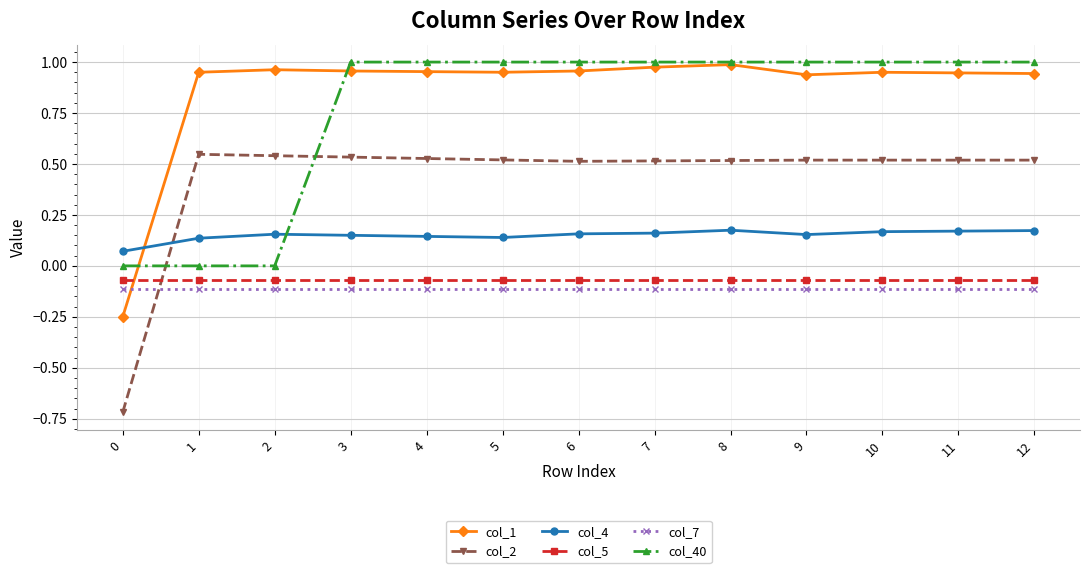

Is the value of col_2 at 10 greater than the value of col_1 at 11?

No